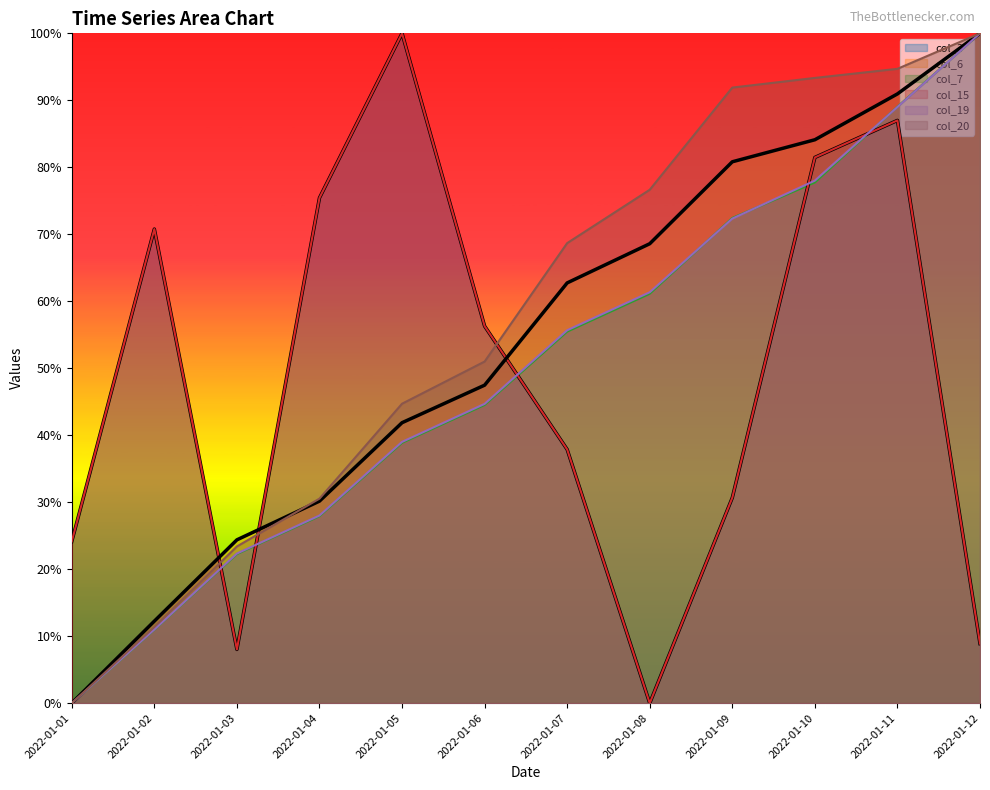

At 2022-01-04, list the series in order from smallest to largest.

col_7, col_19, col_6, col_20, col_3, col_15